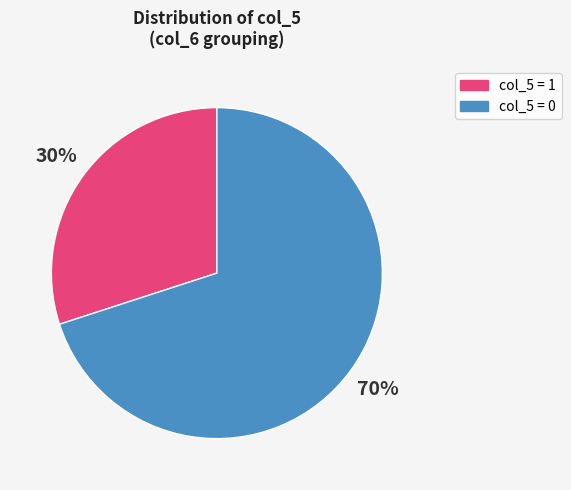

How many slices are in this pie chart?

2